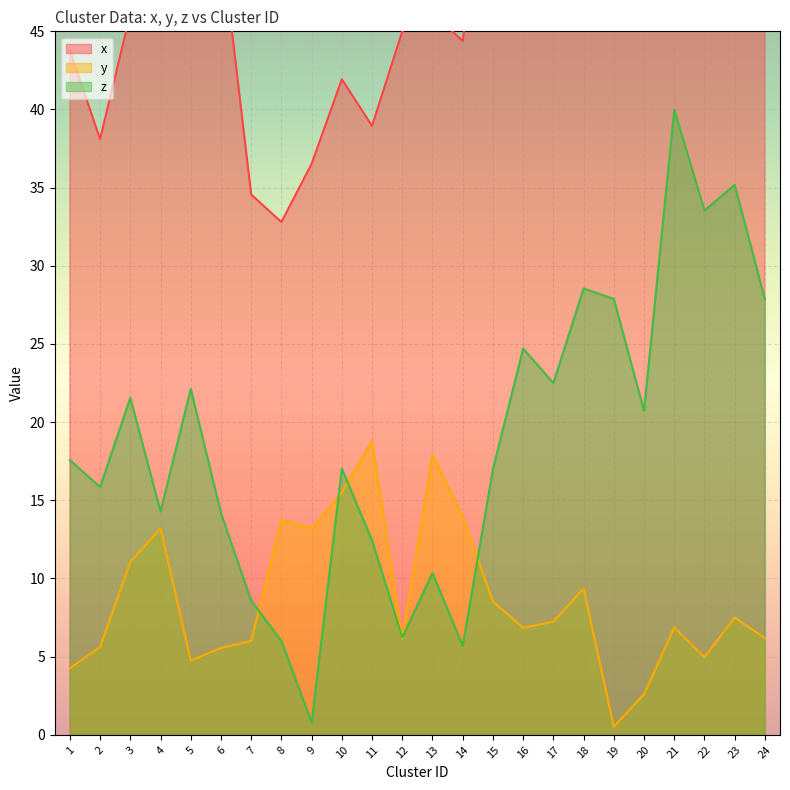

Reading left to right, list all the values displayed in this chart.

x: 1=43.8	2=38.1	3=46.1	4=48.7	5=50.4	6=51.0	7=34.6	8=32.8	9=36.5	10=41.9	11=39.0	12=45.0	13=46.2	14=44.4	15=59.5	16=57.9	17=70.0	18=67.5	19=65.3	20=63.1	21=84.8	22=79.5	23=73.2	24=74.7
y: 1=4.3	2=5.6	3=11.1	4=13.2	5=4.7	6=5.6	7=6.0	8=13.8	9=13.2	10=15.5	11=18.8	12=6.1	13=17.9	14=14.0	15=8.5	16=6.8	17=7.2	18=9.4	19=0.5	20=2.6	21=6.9	22=5.0	23=7.5	24=6.2
z: 1=17.6	2=15.8	3=21.6	4=14.3	5=22.1	6=14.2	7=8.6	8=6.0	9=0.8	10=17.0	11=12.4	12=6.2	13=10.4	14=5.7	15=17.0	16=24.7	17=22.5	18=28.5	19=27.9	20=20.7	21=40.0	22=33.5	23=35.2	24=27.9